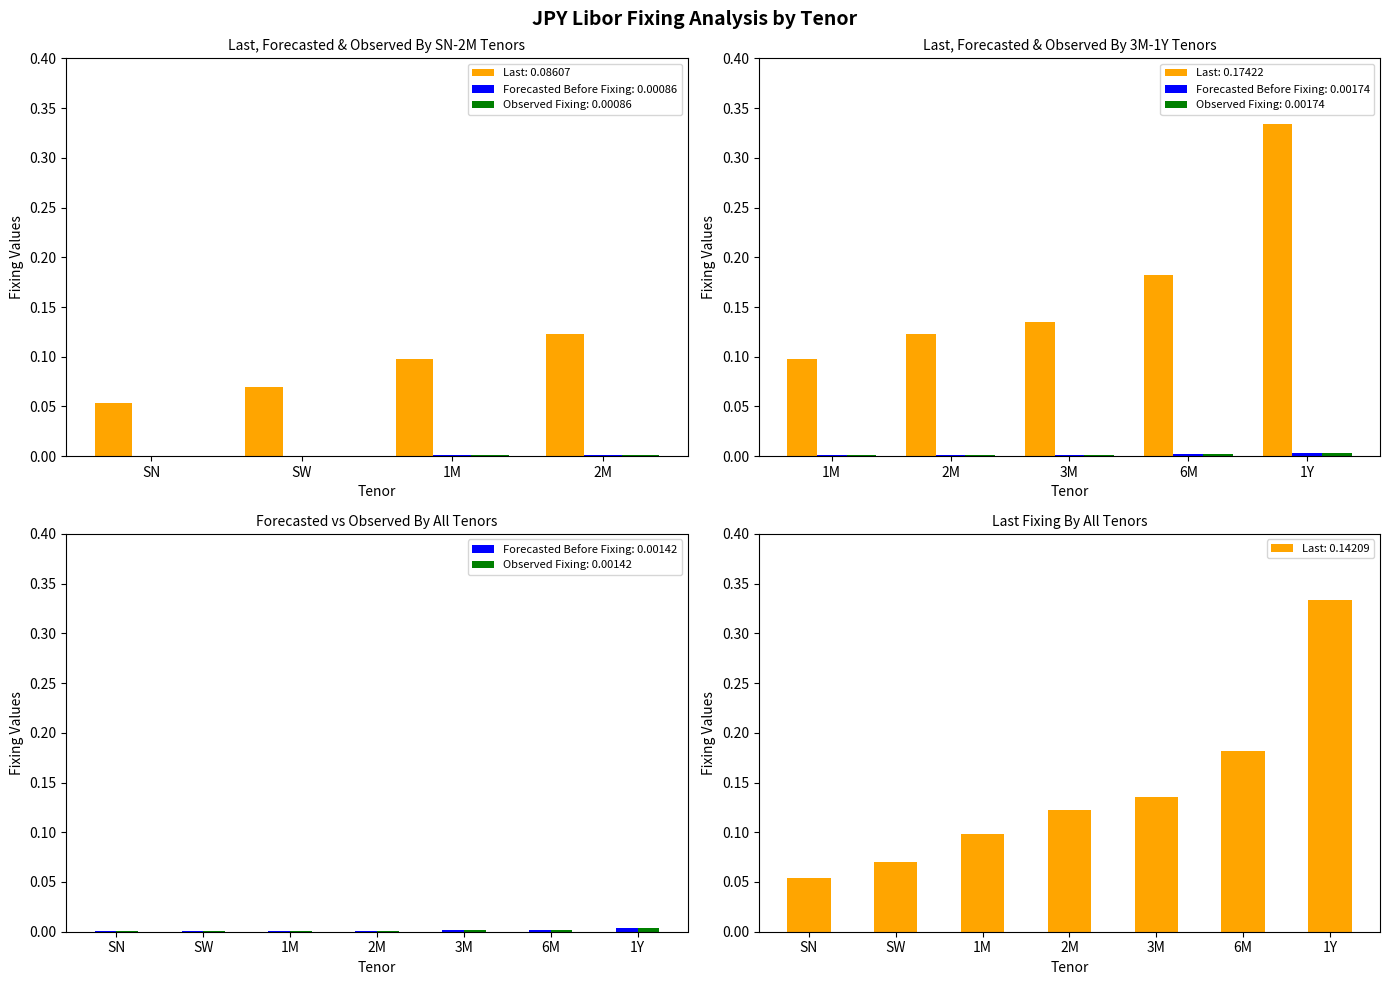

The Last series shows 0.0 at SW. True or false?

True